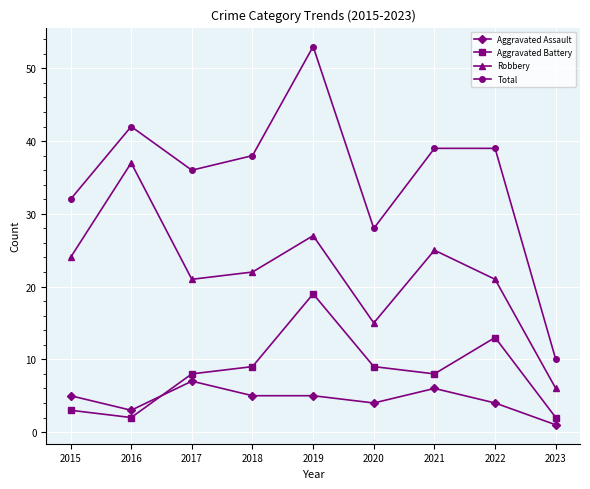

Which series has the widest spread of values?

Total